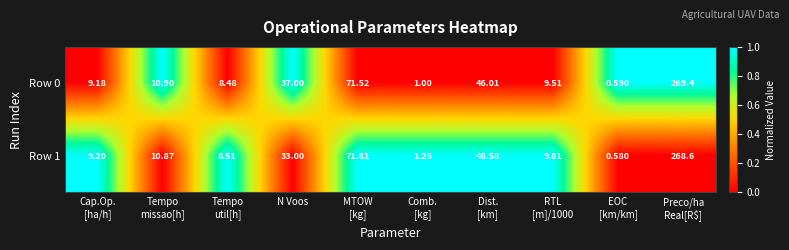

How many values in the Row 0 series exceed 10?

5